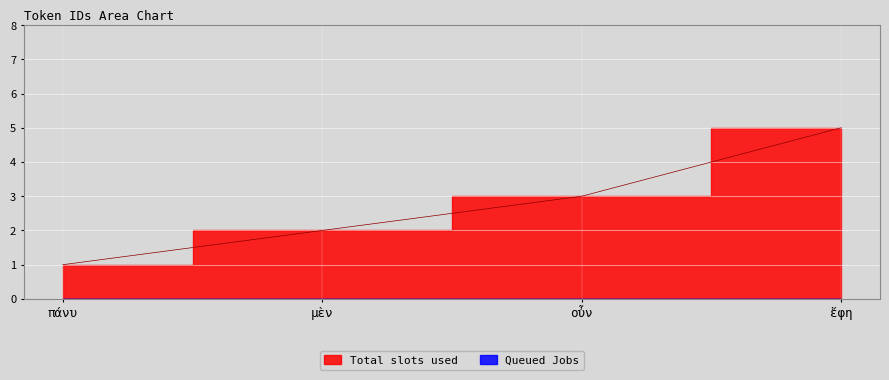

Reading left to right, list all the values displayed in this chart.

1	2	3	5